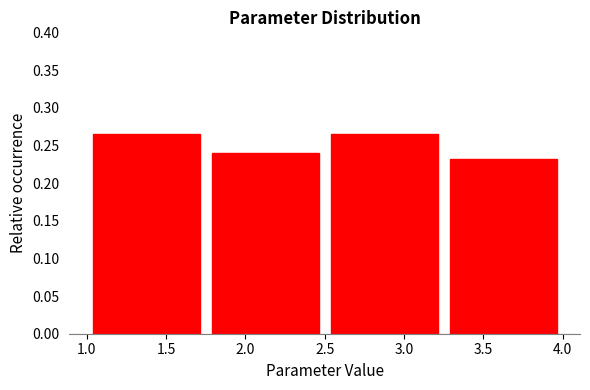

Reading left to right, transcribe this chart: for each bar, give the range it covers on the x-axis and its height. The values are not printed on the chart, so give them approximately, as read against the axis.

1.00 to 1.75: 0.265
1.75 to 2.50: 0.240
2.50 to 3.25: 0.265
3.25 to 4.00: 0.230